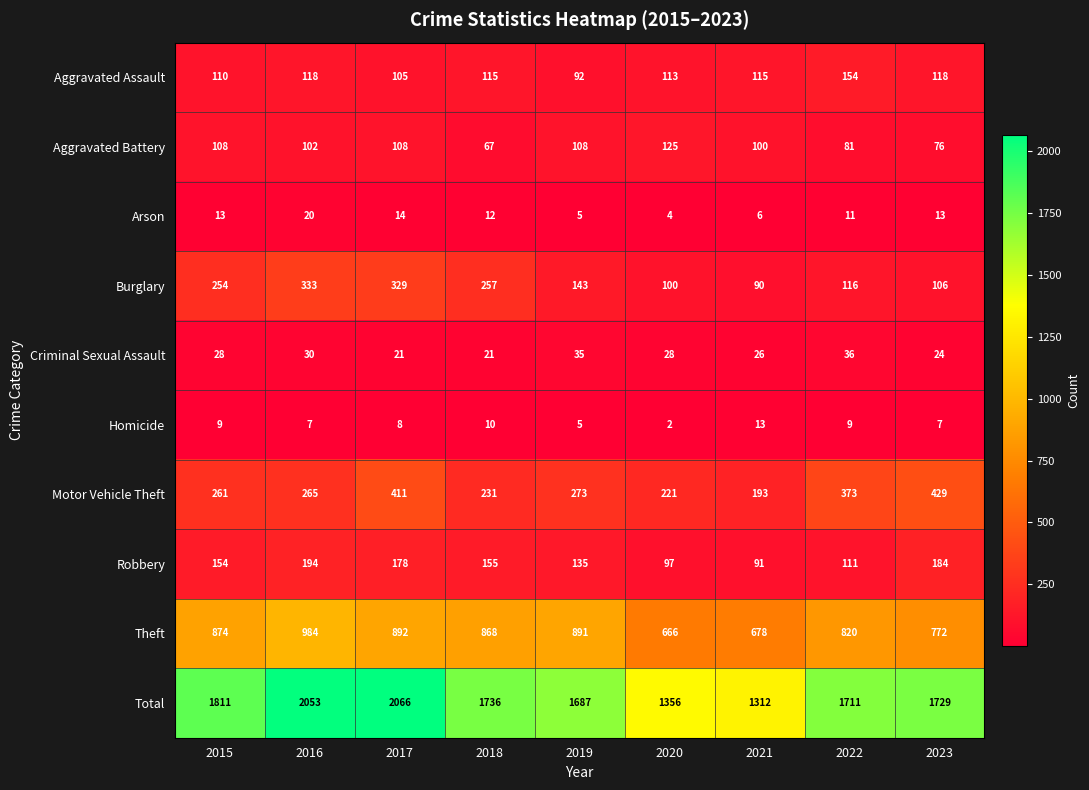

True or false: Homicide has a value of 9 at 2023.

False